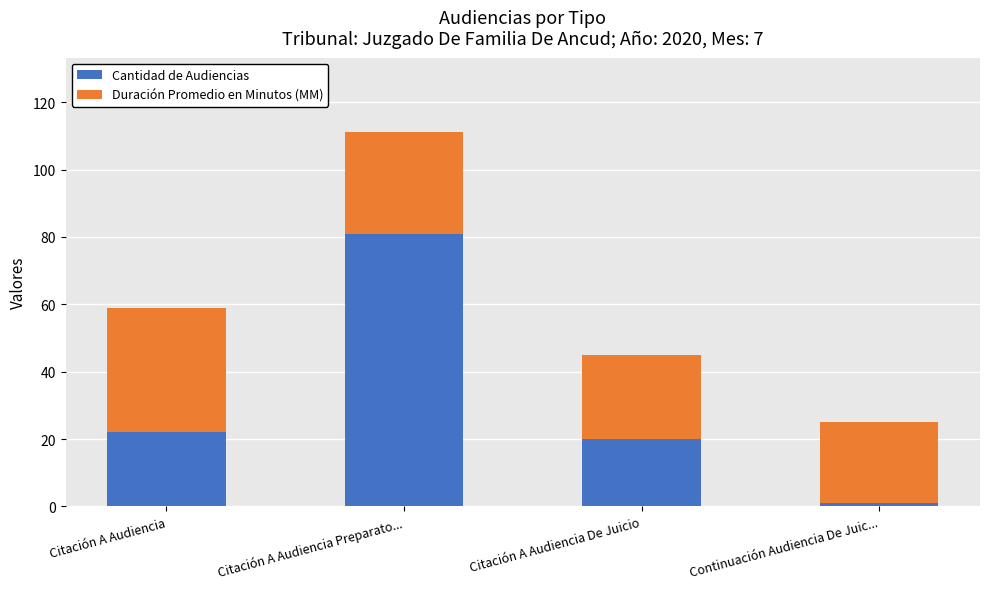

Read the Cantidad de Audiencias value at Citación A Audiencia, to the nearest 5.

20